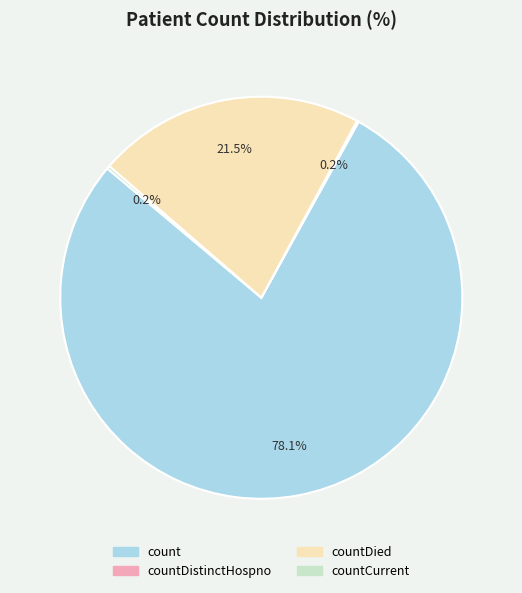

Is there a majority slice in this chart?

Yes